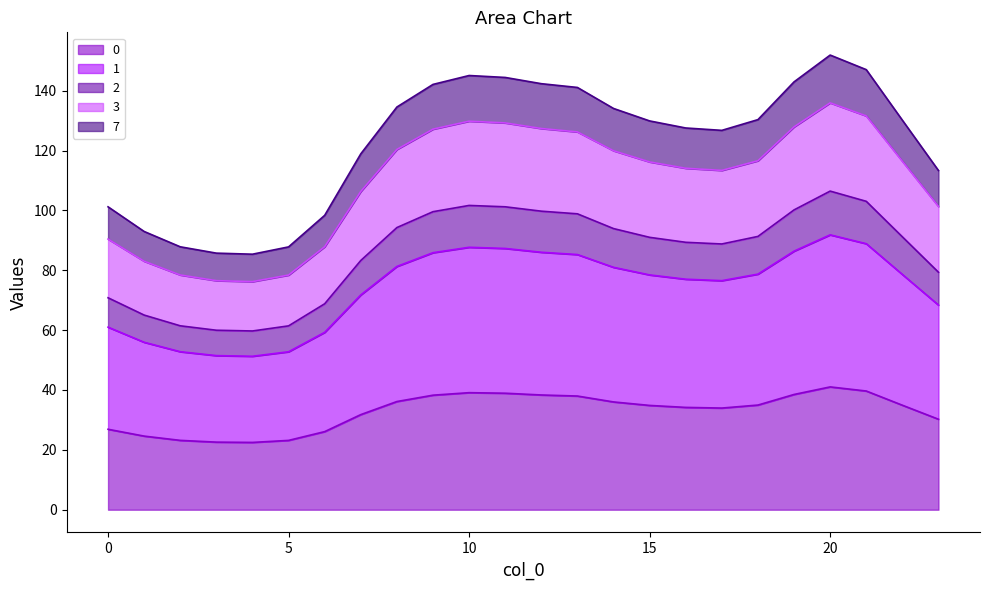

Between 15 and 7, which is larger?

15